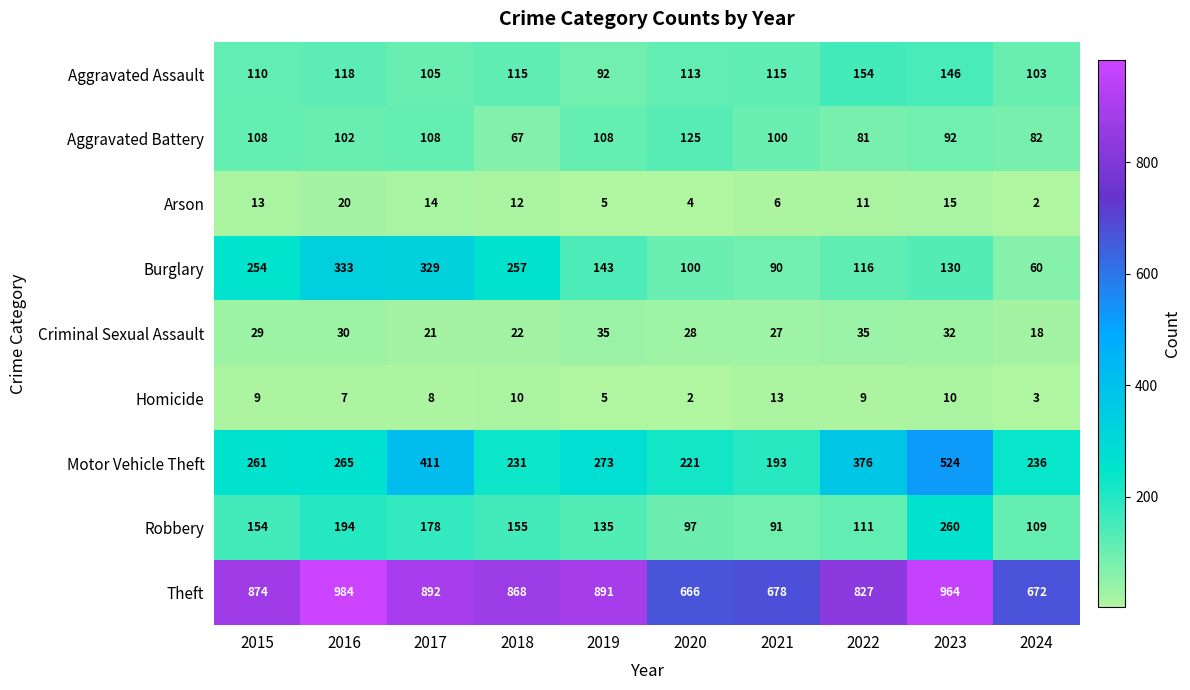

Read the Homicide value at 2019.

5